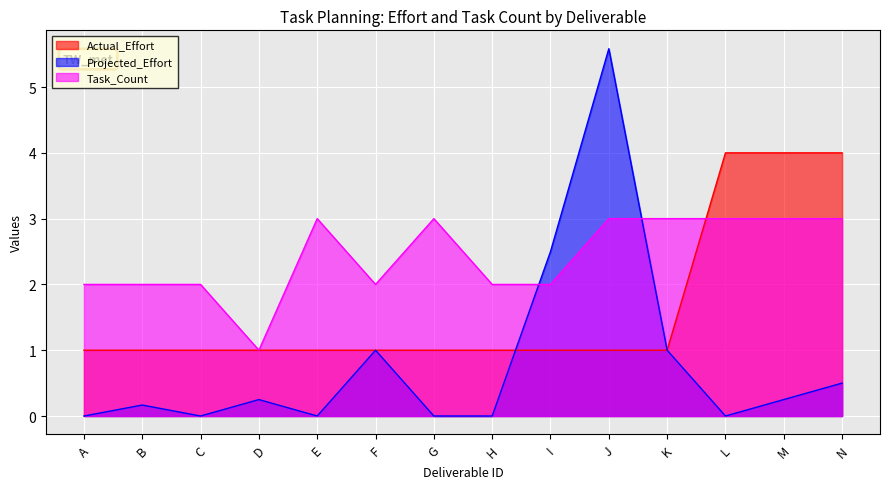

Between E and H, which series saw the biggest shift?

Task_Count